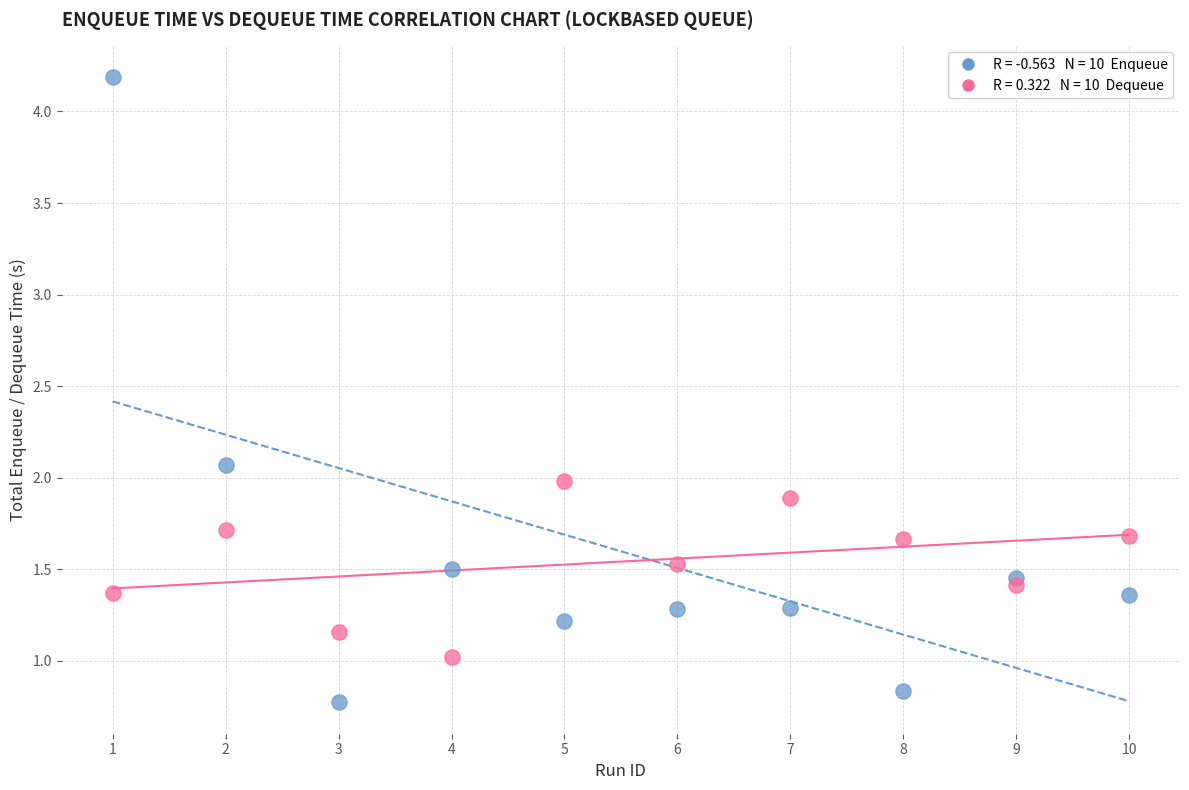

Across all data points, what is the range of Y values (max minus min)?

3.4